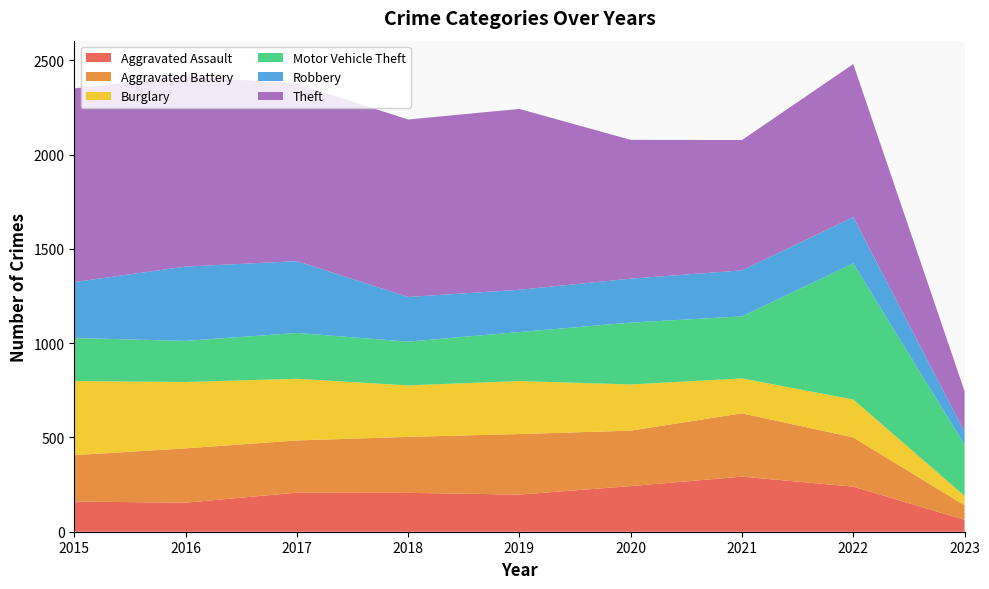

Reading left to right, what are all the values shown in this chart?

Aggravated Assault: 160	154	207	206	197	242	292	239	63
Aggravated Battery: 246	288	277	297	321	294	336	261	77
Burglary: 393	352	327	273	281	245	185	201	50
Motor Vehicle Theft: 228	218	243	232	260	328	329	722	271
Robbery: 297	394	381	237	224	233	244	245	69
Theft: 1027	1009	941	941	959	736	691	812	215